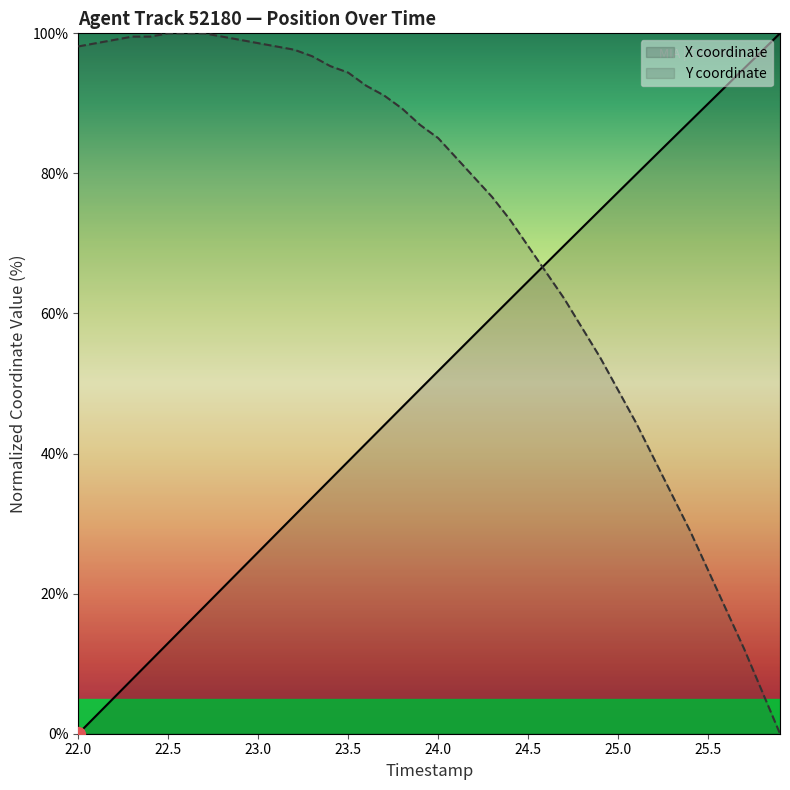

Is it true that X coordinate equals 32.4 at 25.0?

False